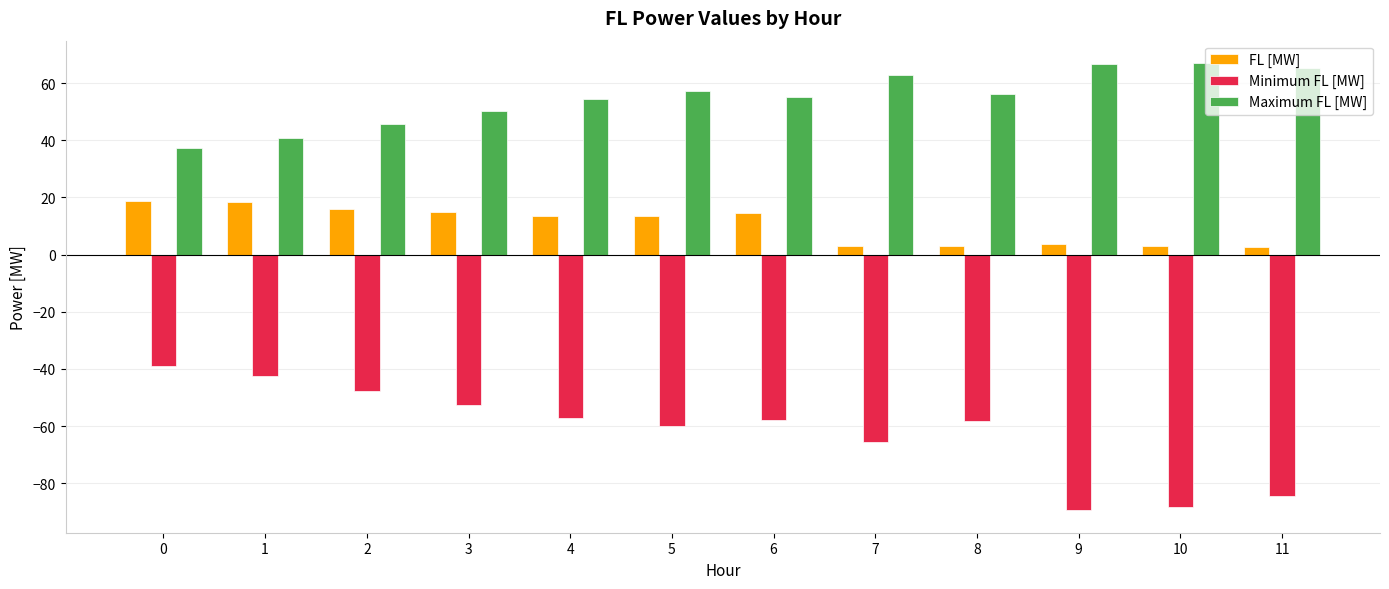

What is the highest value of the FL [MW] series?

18.9